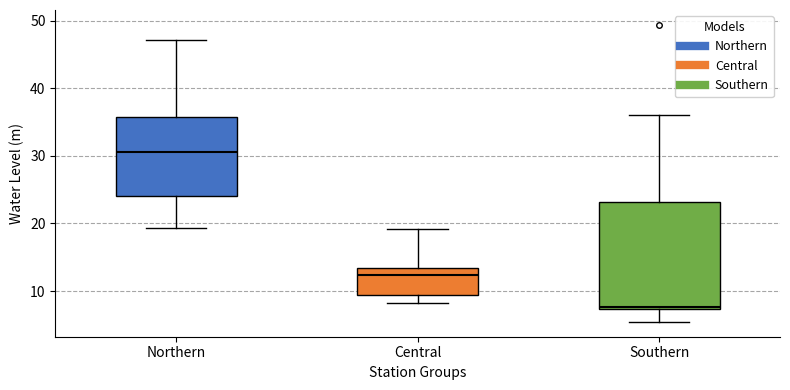

Reading left to right, transcribe this box plot: for each box, give where its median line is, the range the box spans, and where its two whiskers end, as read against the y-axis. The values are not printed on the chart, so give them approximately, as read against the axis.

Northern: median 31, box 24 to 36, whiskers 19 to 47
Central: median 12, box 9 to 13, whiskers 8 to 19
Southern: median 8, box 7 to 23, whiskers 5 to 36